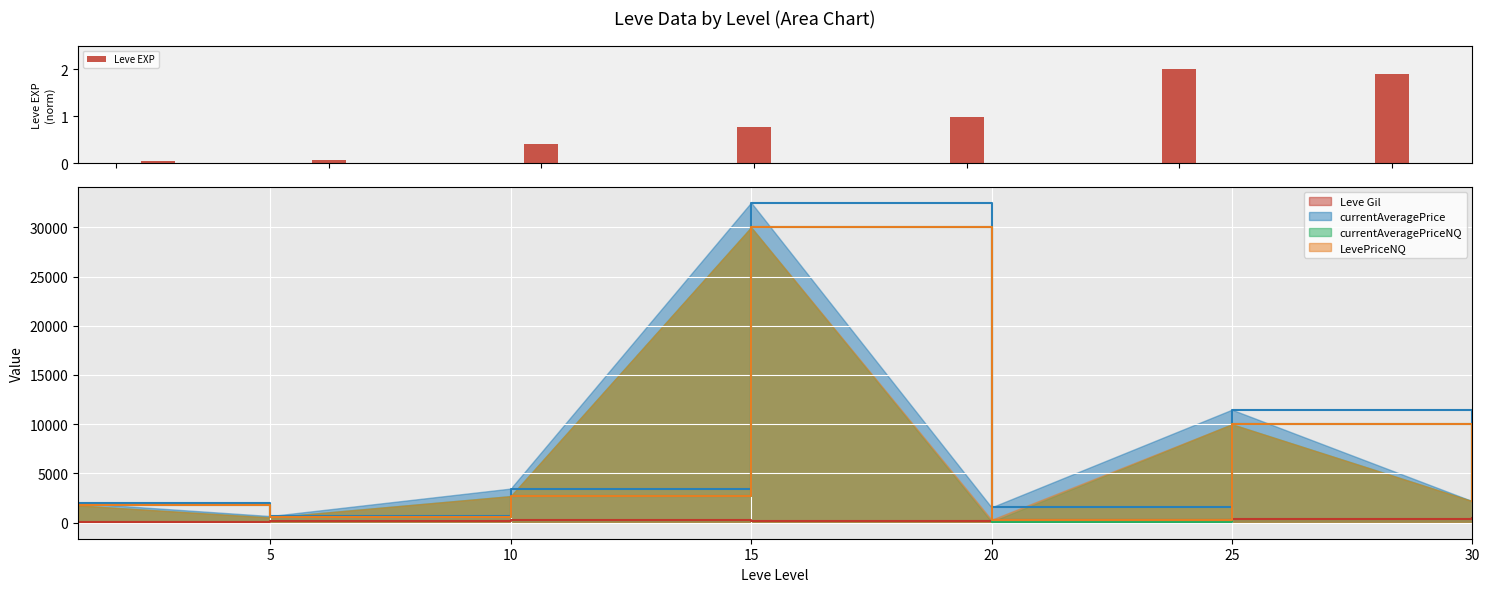

Is it true that the value at 10 is 0.4?

True